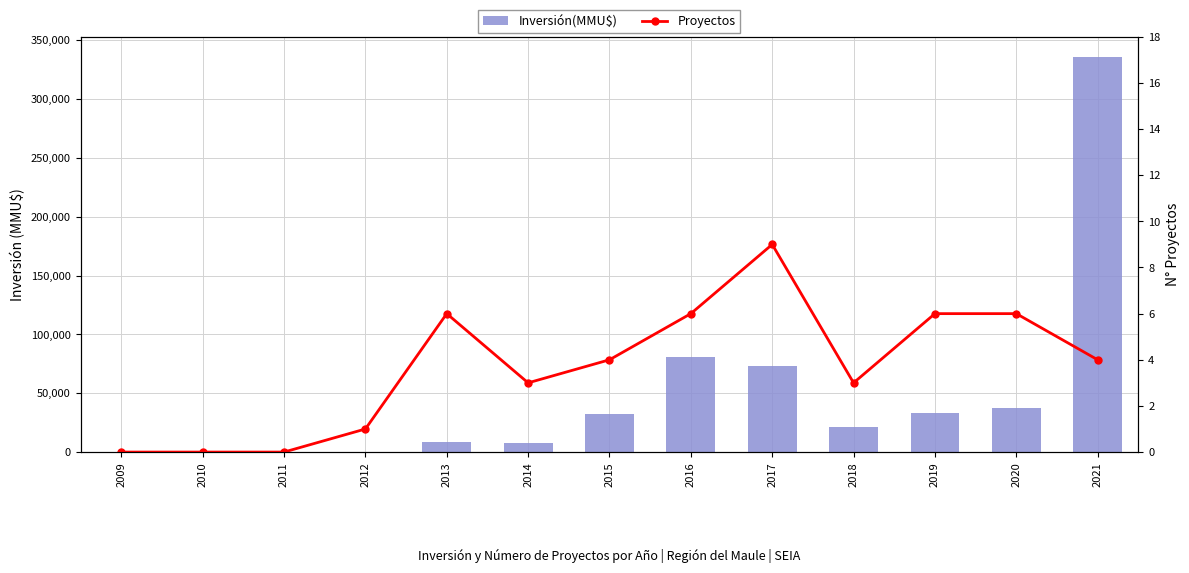

How many values in the Inversión(MMU$) series exceed 21020?

6